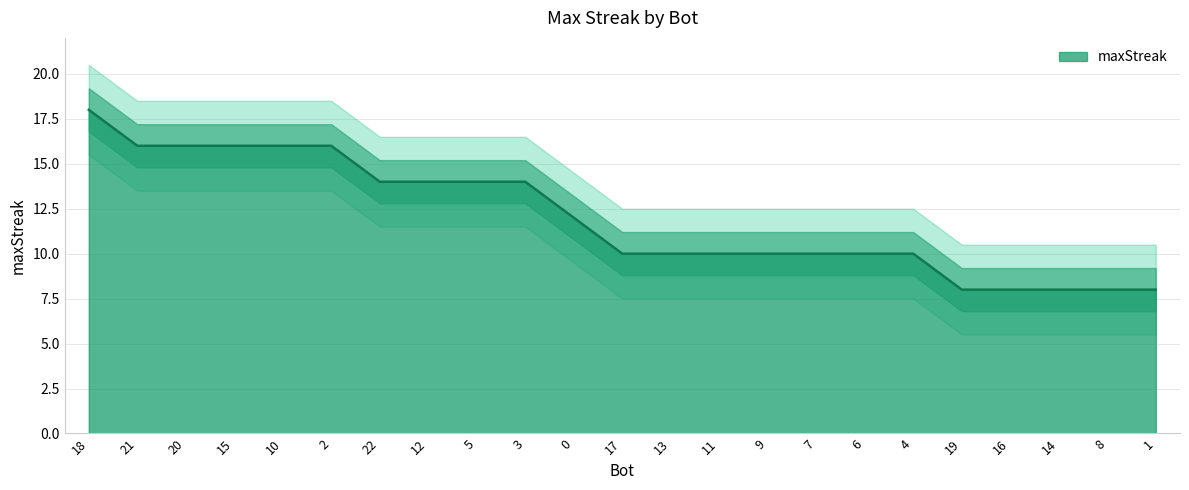

At which label does the data first exceed 10?

18